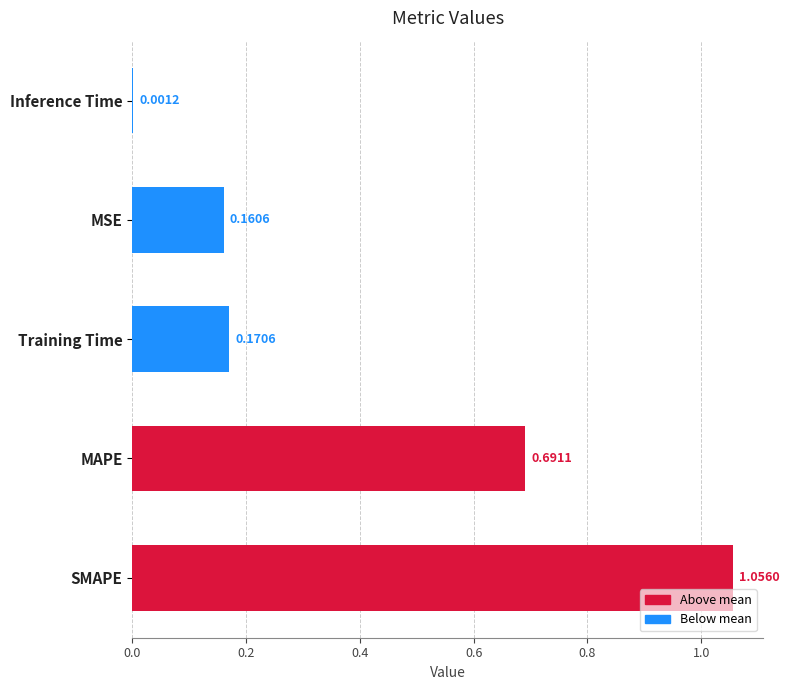

What is the change in value from SMAPE to MAPE?

-0.4